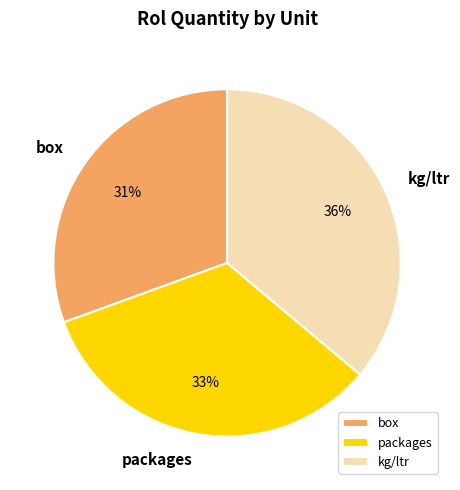

Which slice is the largest?

kg/ltr